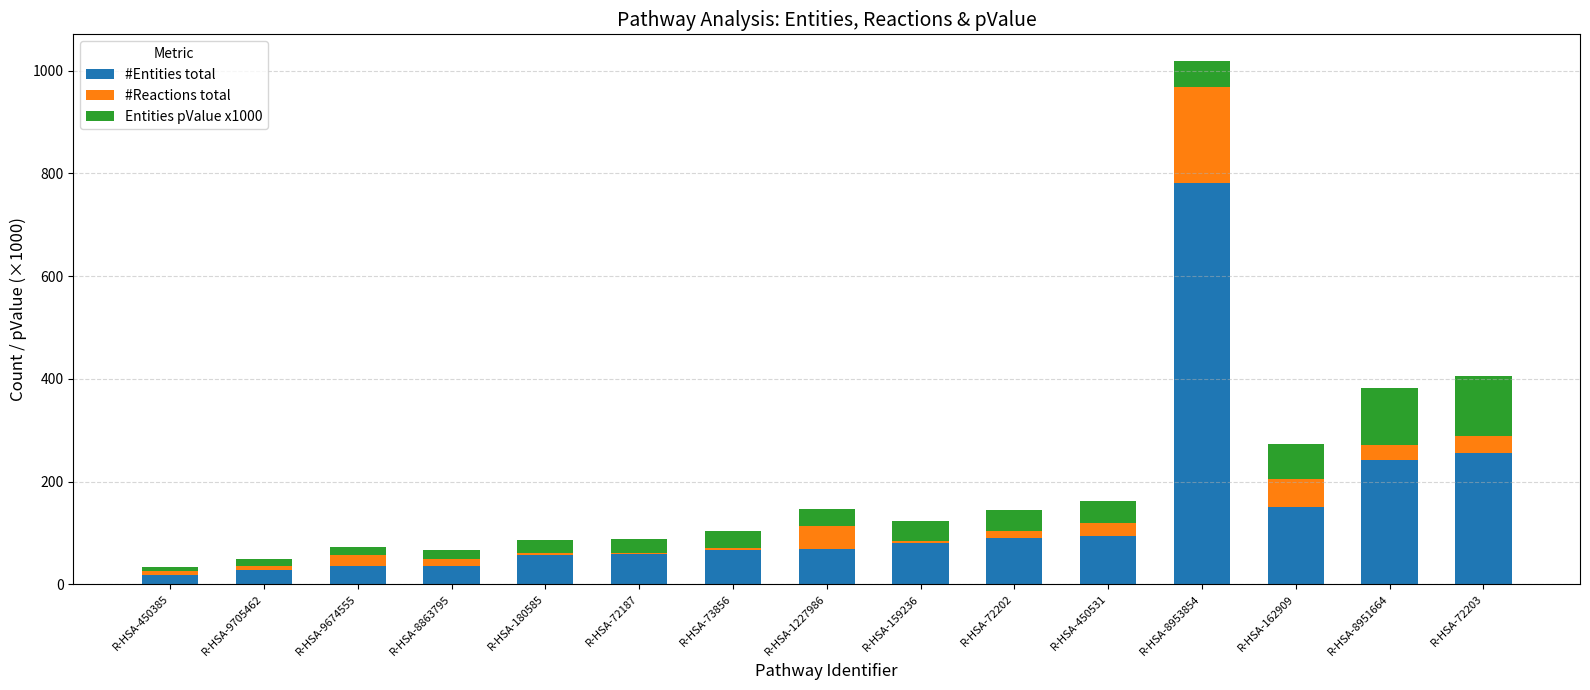

What is the maximum value for #Entities total?

782.0